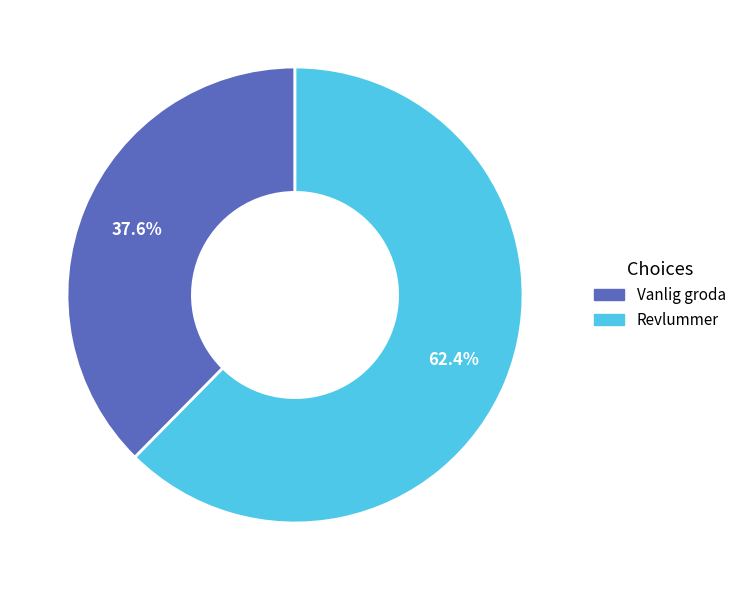

What is the largest slice in the pie chart?

Revlummer